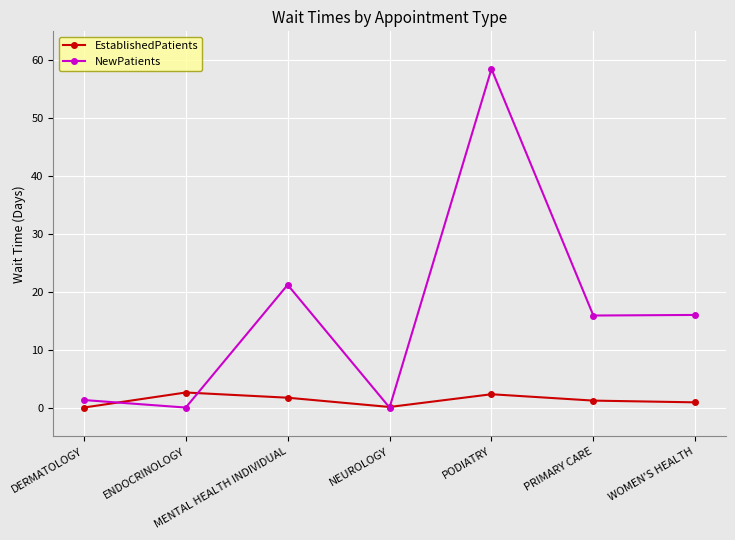

Which series has the largest range (max minus min)?

NewPatients